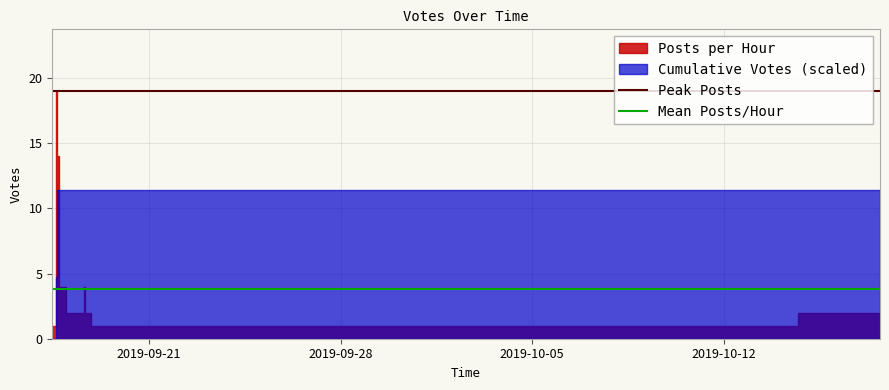

Which has a higher value, 2019-09-28 or 2019-09-21?

2019-09-28